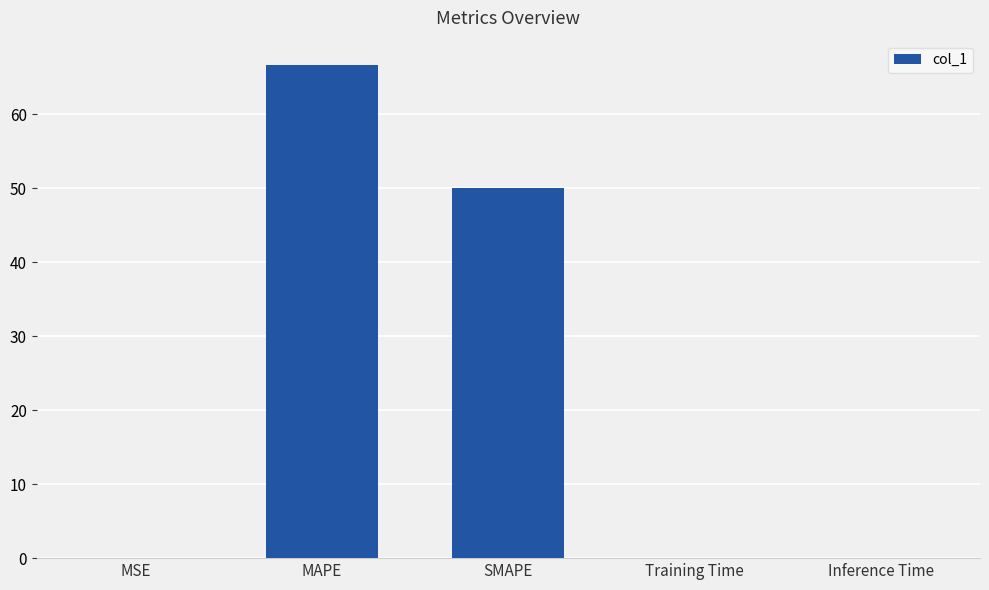

Which label corresponds to the largest value in the chart?

MAPE